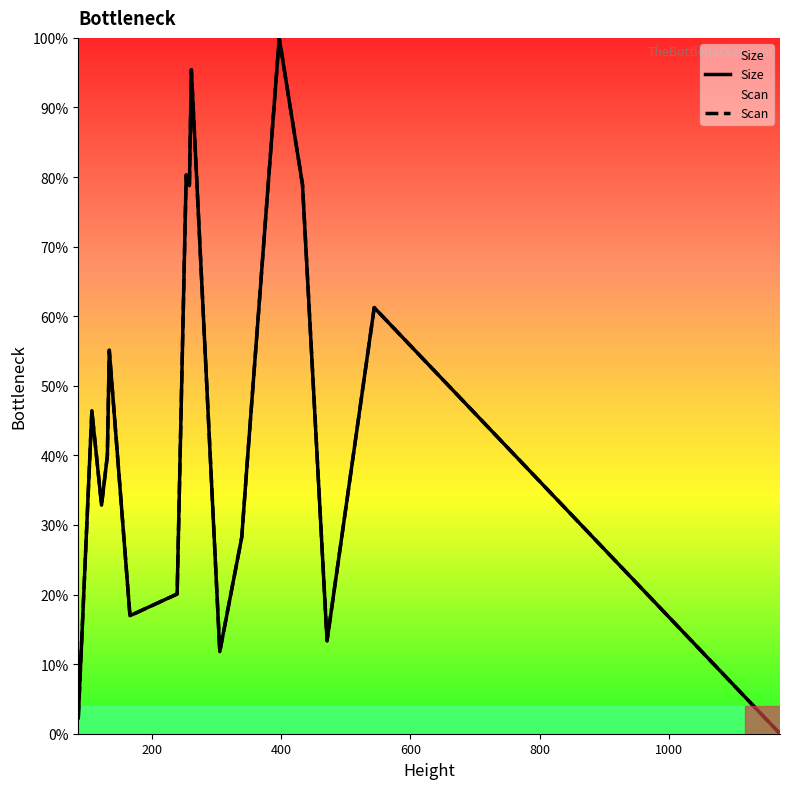

What is the maximum value for Scan?

100.0